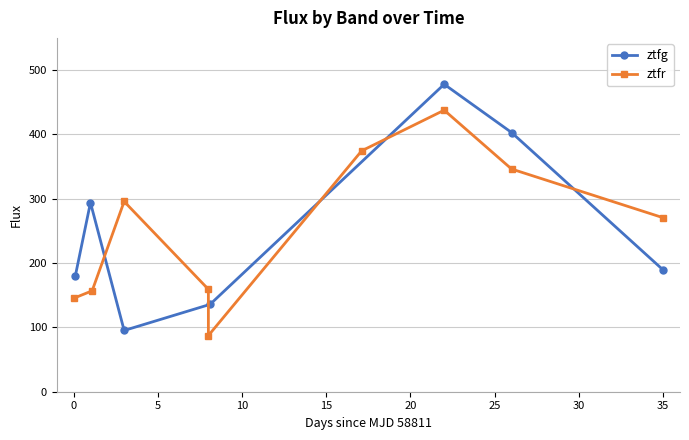

What is the sum of all values?

1774.8